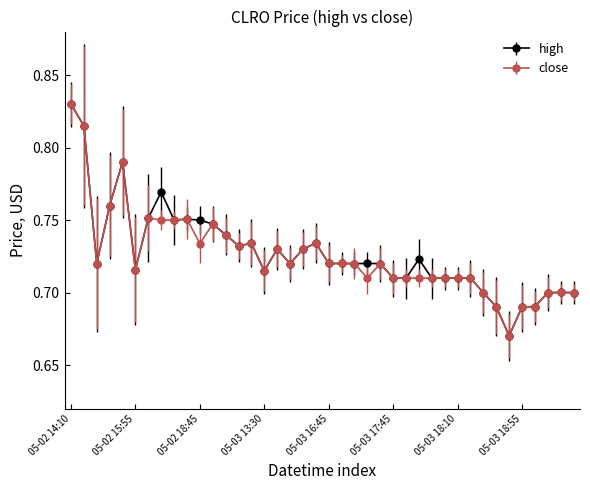

Which series has the largest range (max minus min)?

close